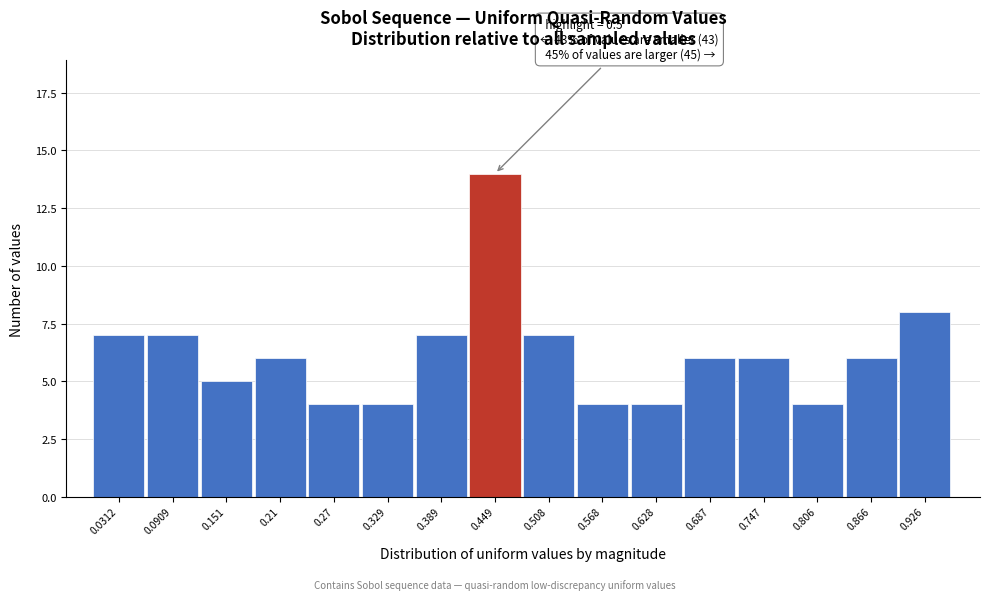

Reading left to right, what are all the values shown in this chart?

0.0312=7	0.0909=7	0.151=5	0.21=6	0.27=4	0.329=4	0.389=7	0.449=14	0.508=7	0.568=4	0.628=4	0.687=6	0.747=6	0.806=4	0.866=6	0.926=8